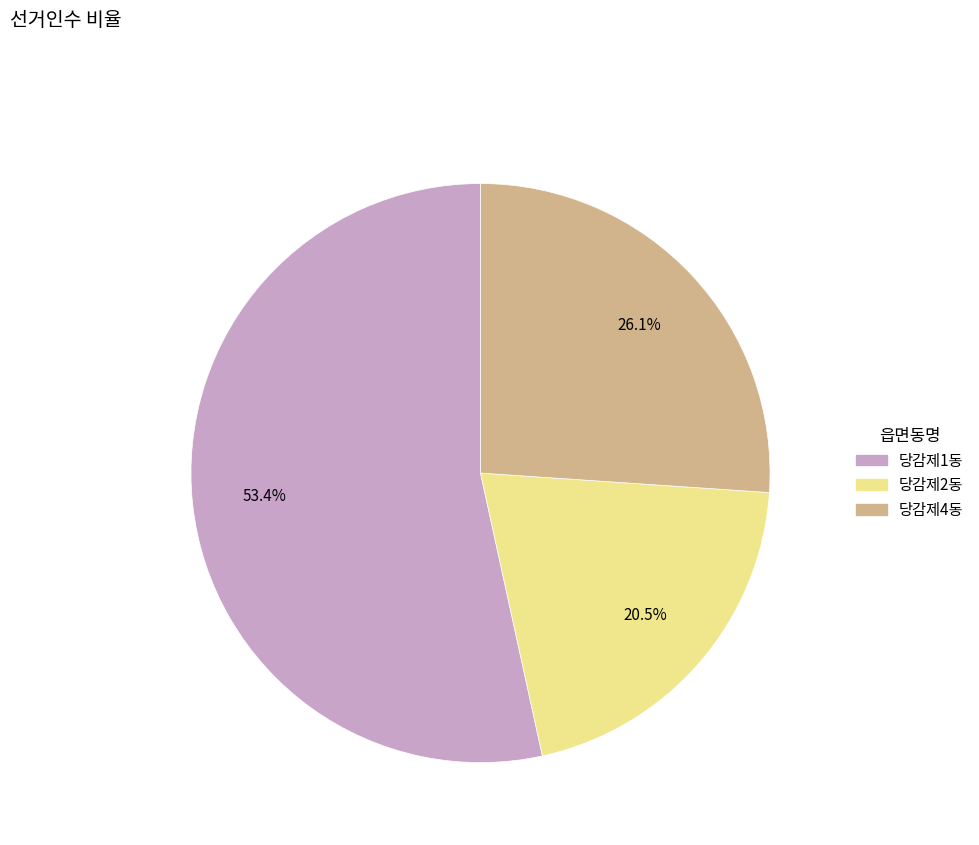

Which category has the smallest portion of the pie?

당감제2동